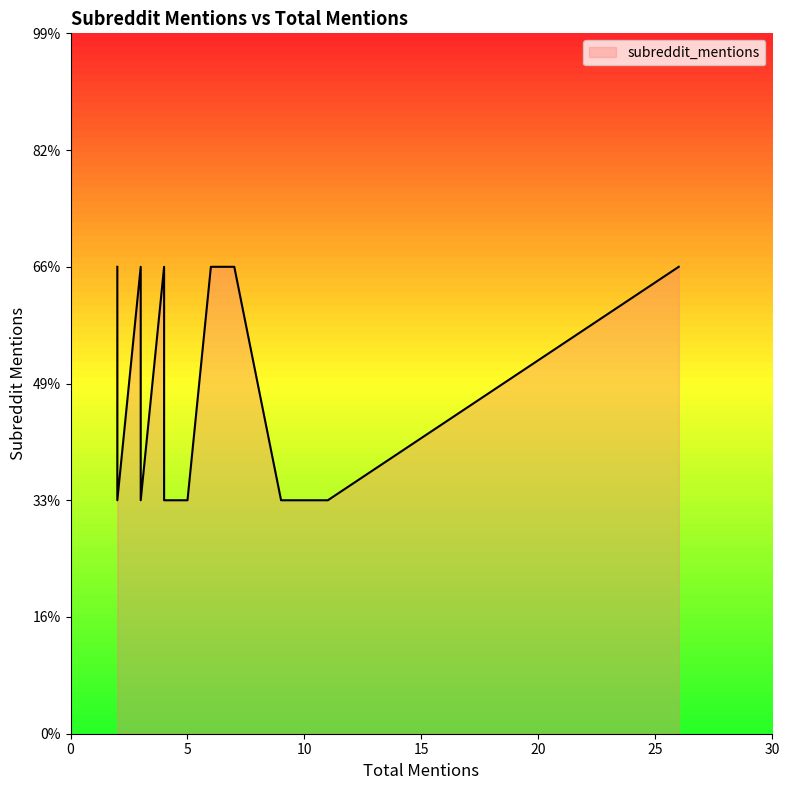

How many lines are shown in the chart?

1